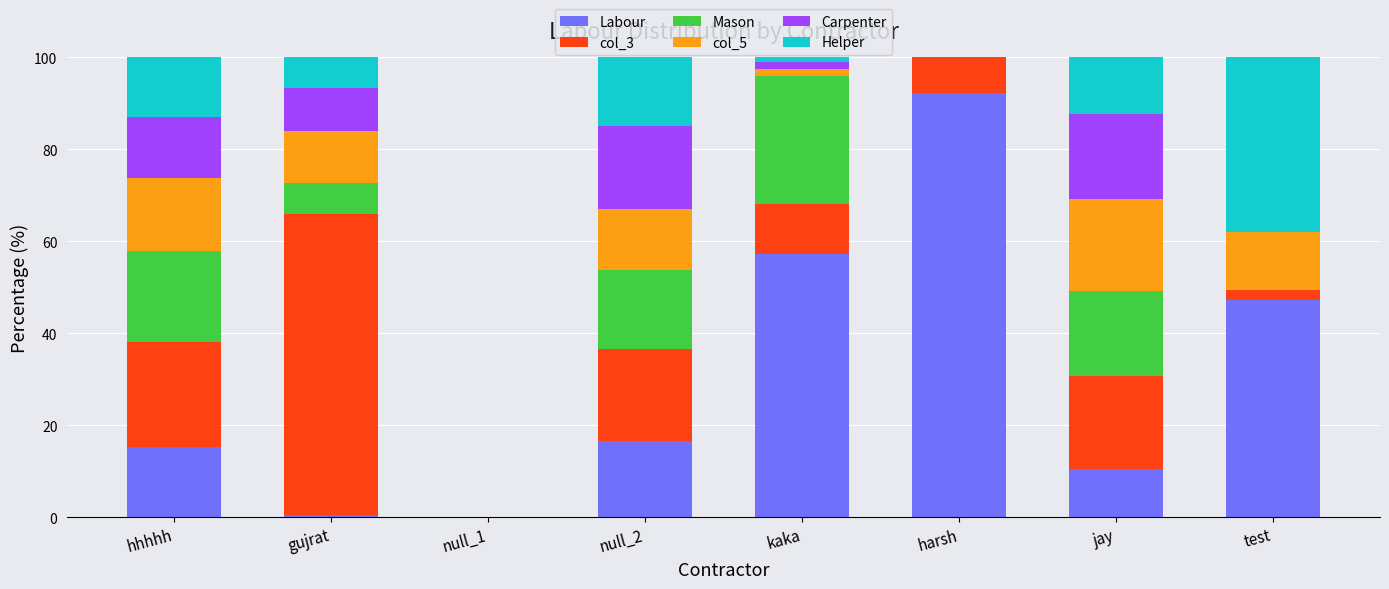

Which category has the highest value in the Labour series?

harsh